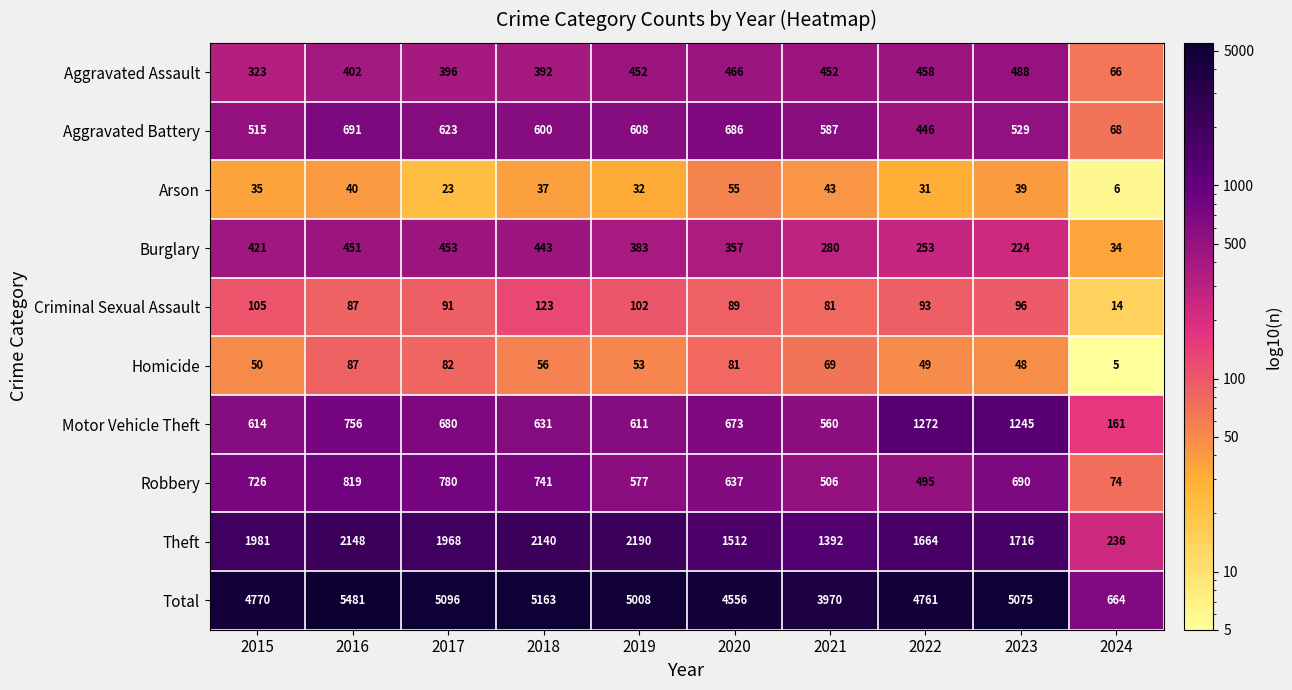

What is the difference between the second highest and minimum values in the Homicide series?

77